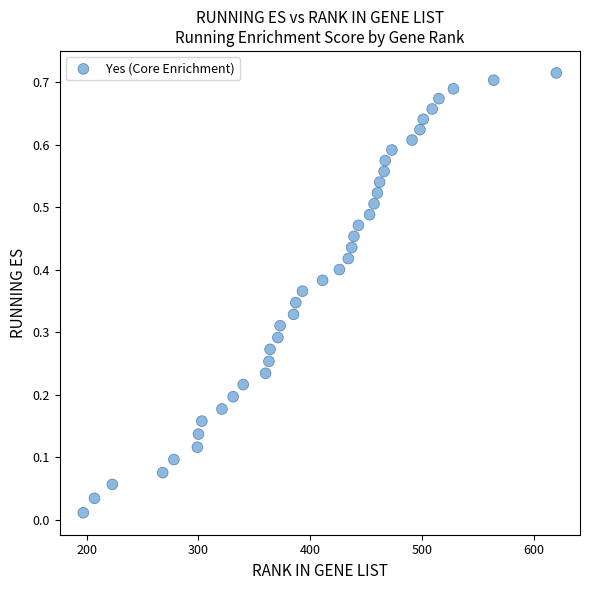

How many data points are displayed?

40